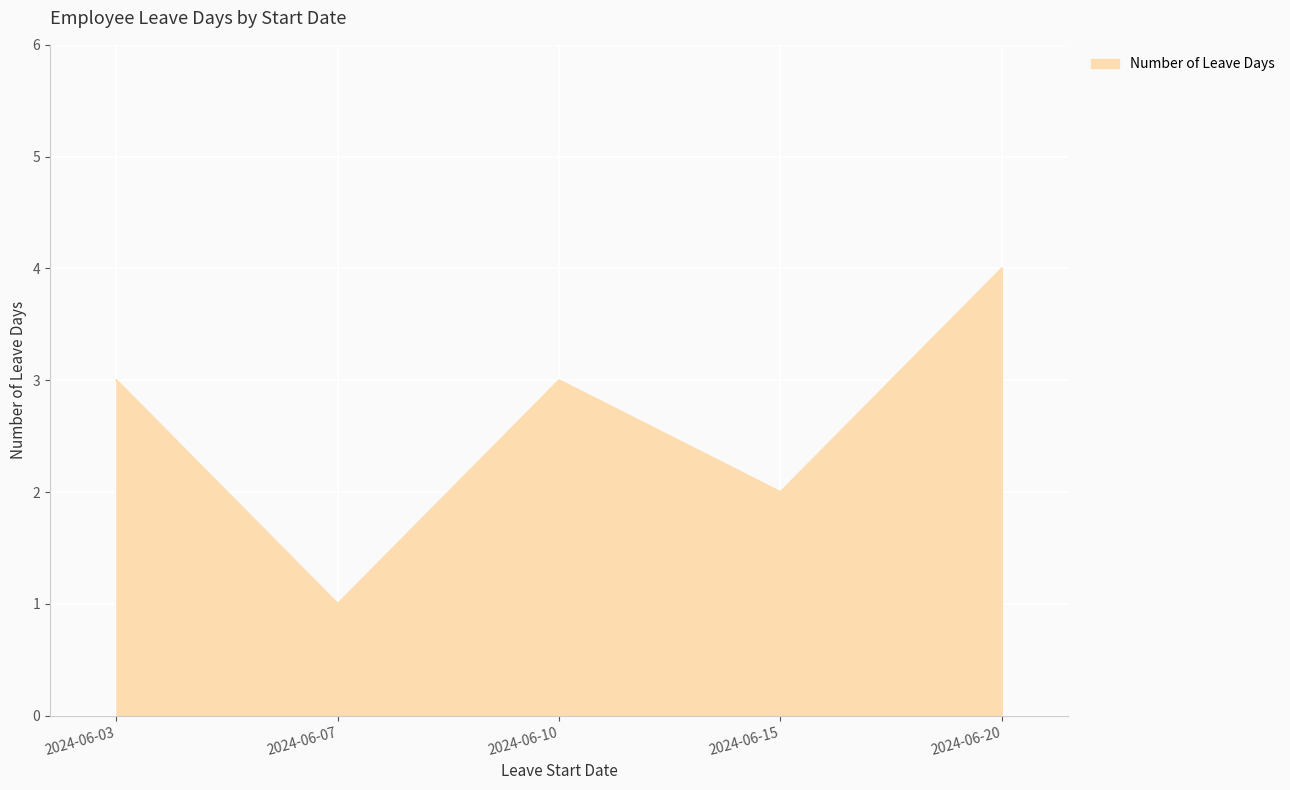

The value at 2024-06-10 is 1. True or false?

False